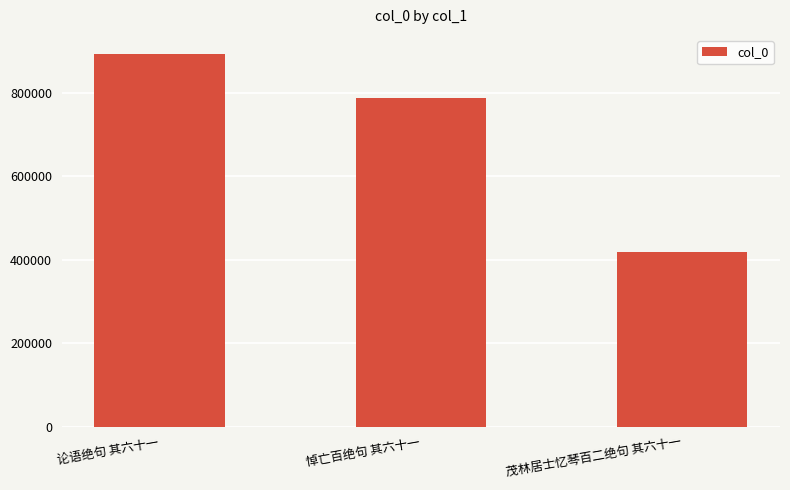

Does the chart contain stacked bars?

No